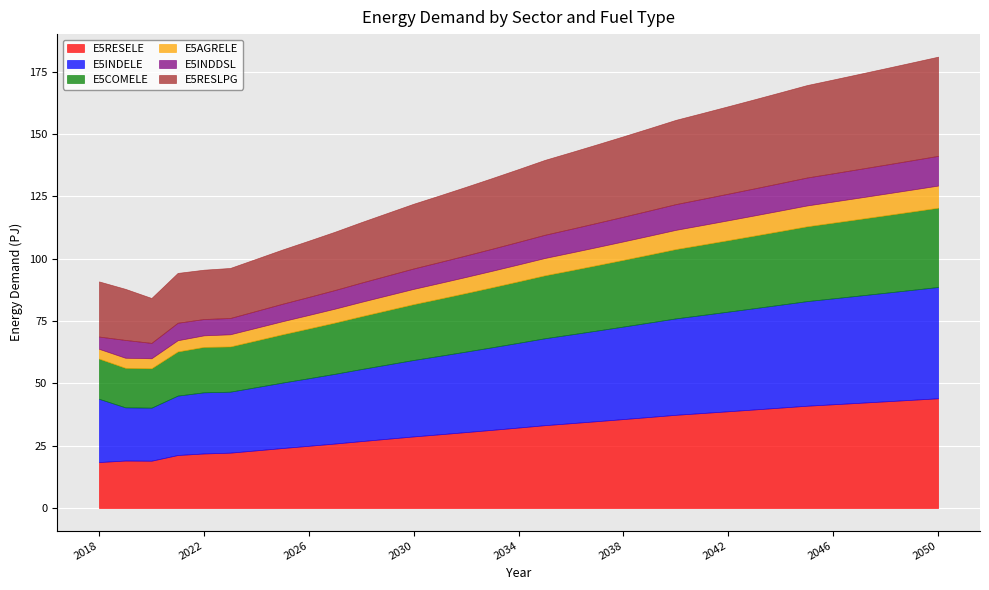

List the labels in order of E5INDELE value, largest first.

2050, 2049, 2048, 2047, 2046, 2045, 2044, 2043, 2042, 2041, 2040, 2039, 2038, 2037, 2036, 2035, 2034, 2033, 2032, 2031, 2030, 2029, 2028, 2027, 2026, 2025, 2018, 2024, 2022, 2023, 2021, 2019, 2020